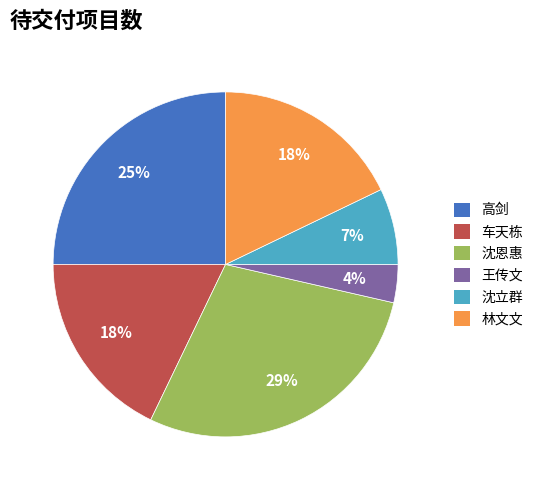

Is the sum of 车天栋 and 林文文 greater than half?

No